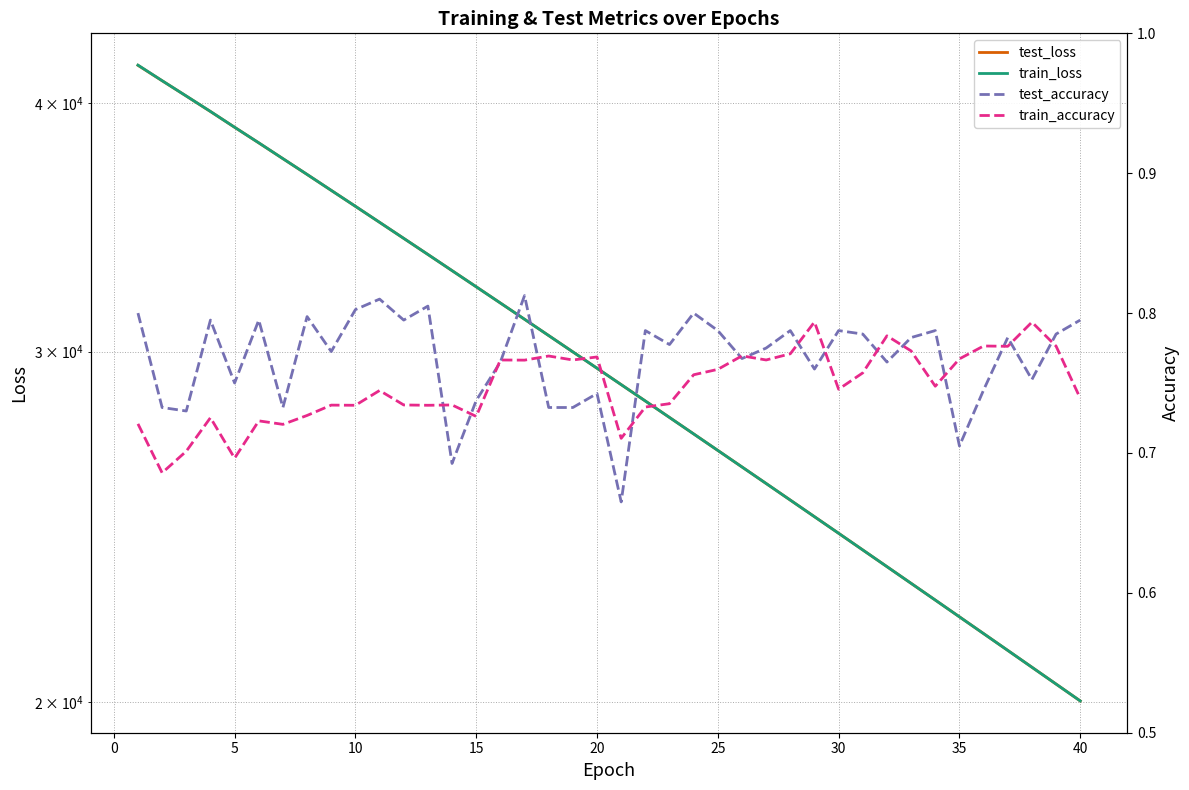

Which series has the largest range (max minus min)?

train_loss